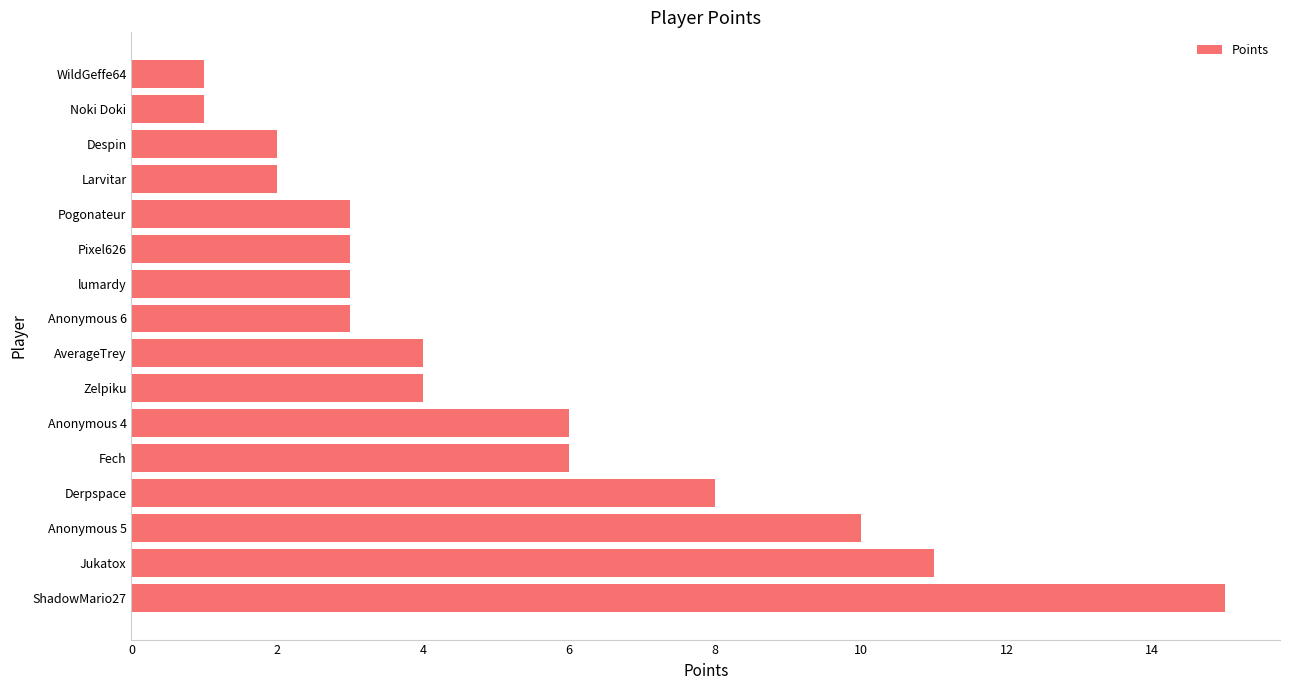

What is the difference between the maximum and second lowest values?

14